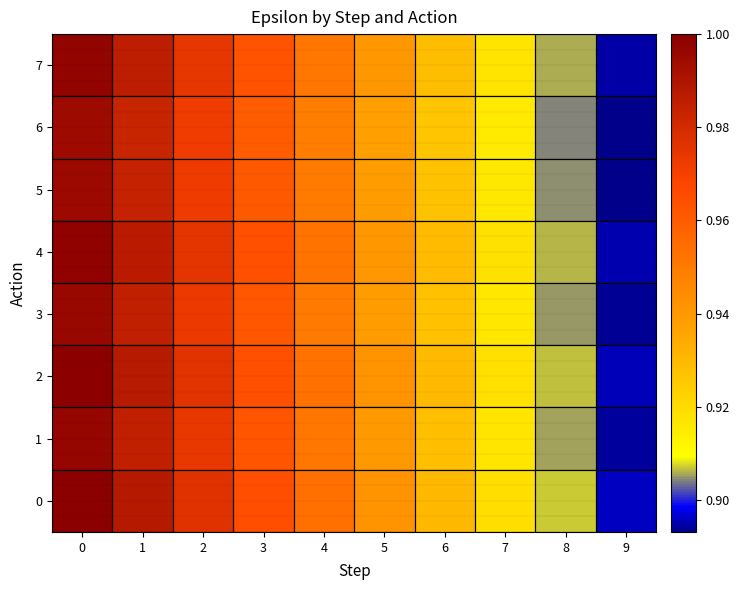

At how many categories does at least one series exceed 0?

10